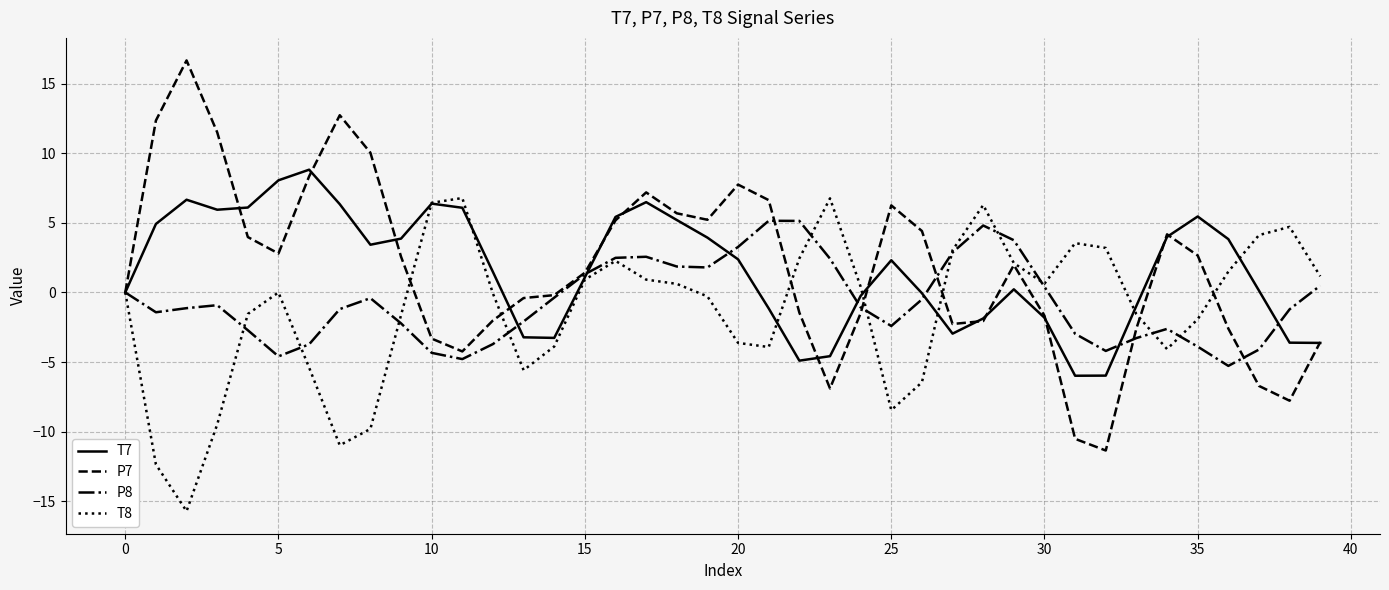

What is the maximum value shown in the chart?

16.7